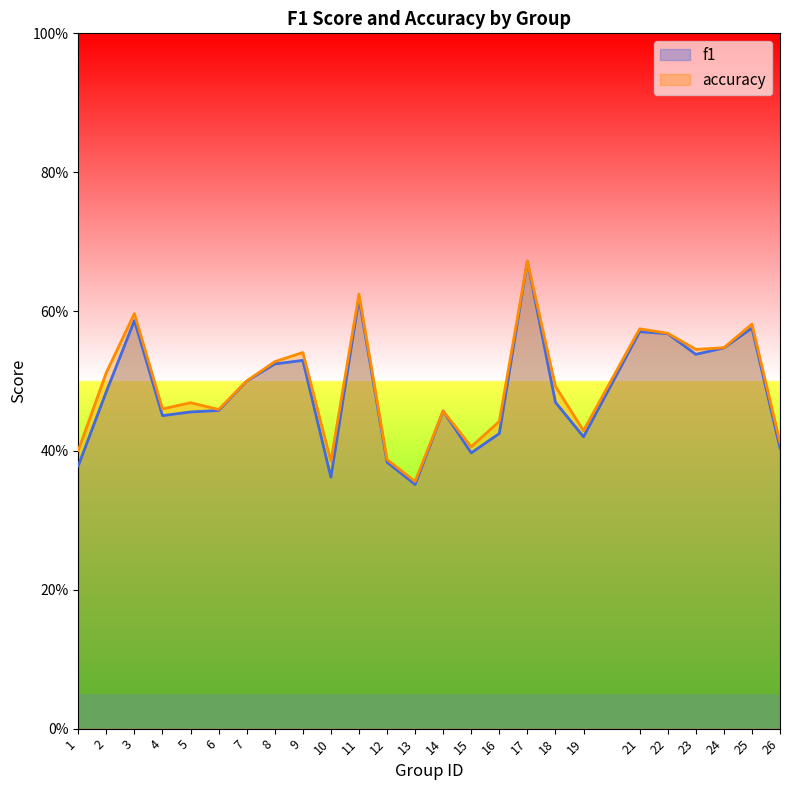

Between 7 and 16, which is larger?

7